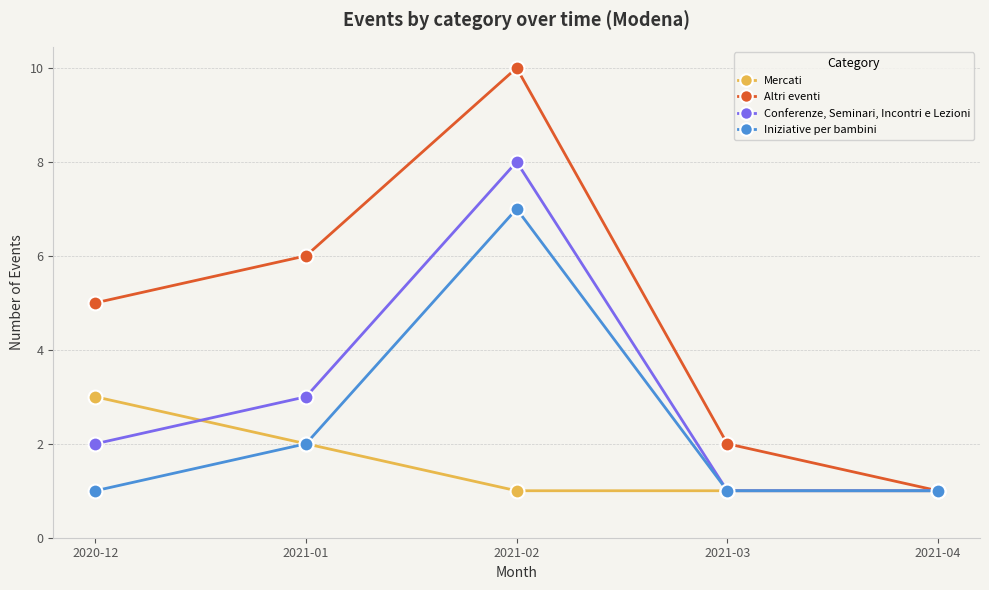

Which series changed the most between 2021-02 and 2021-03?

Altri eventi